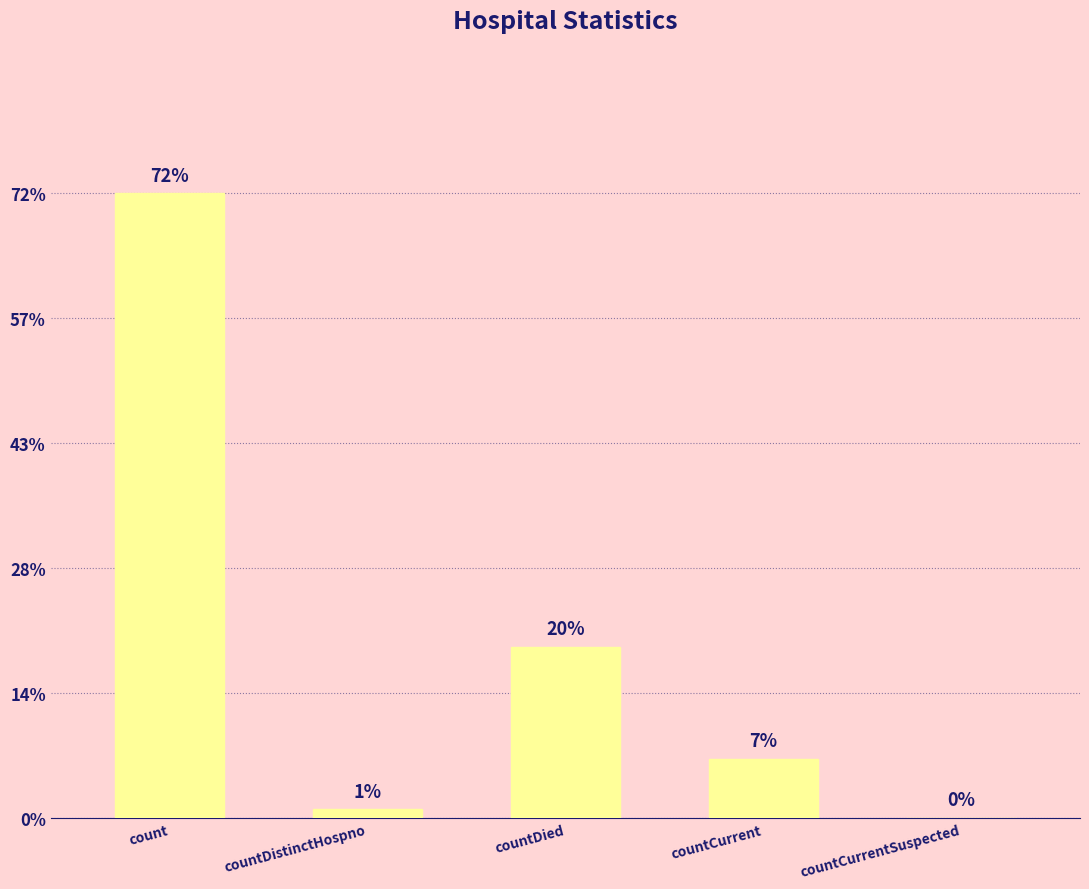

List the labels in order of value, smallest first.

countCurrentSuspected, countDistinctHospno, countCurrent, countDied, count